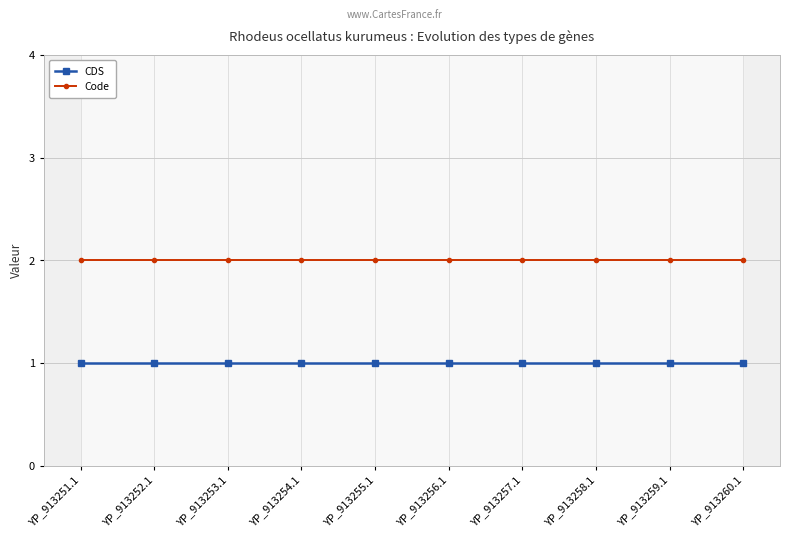

How many distinct data groups are displayed?

2